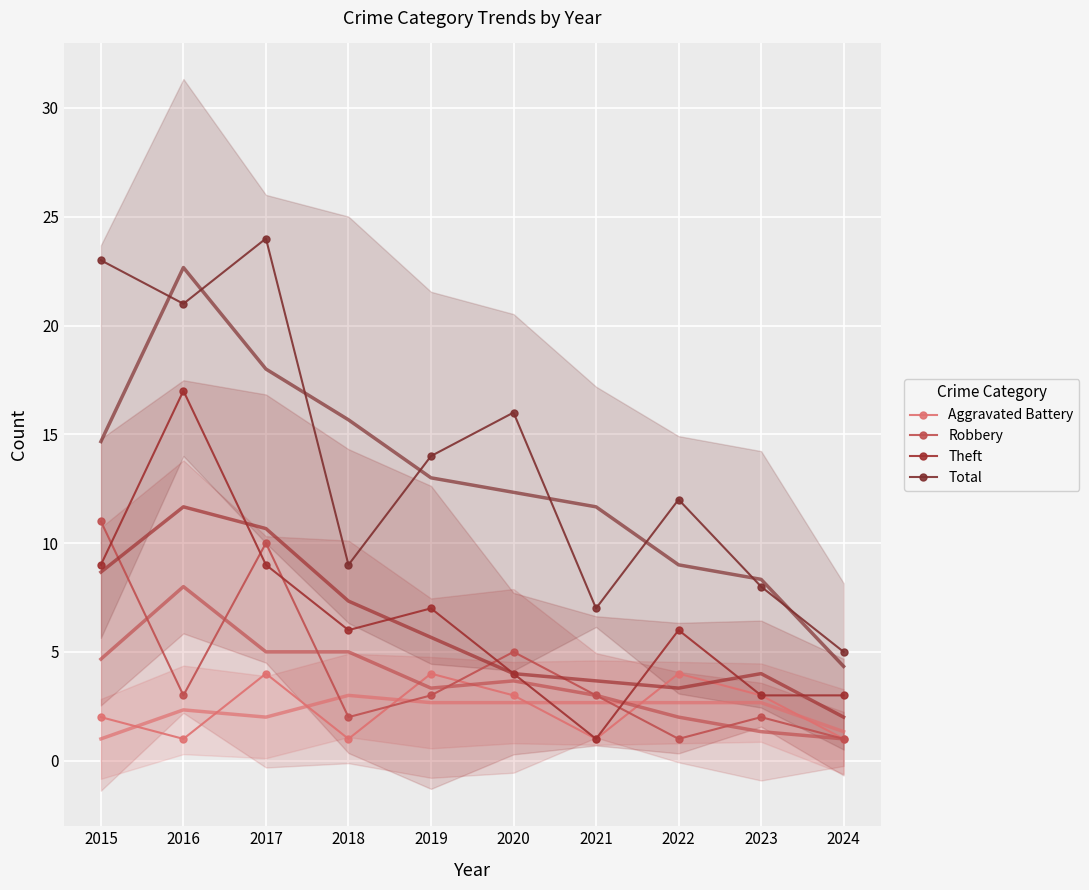

What is the sum of all Robbery values?

41